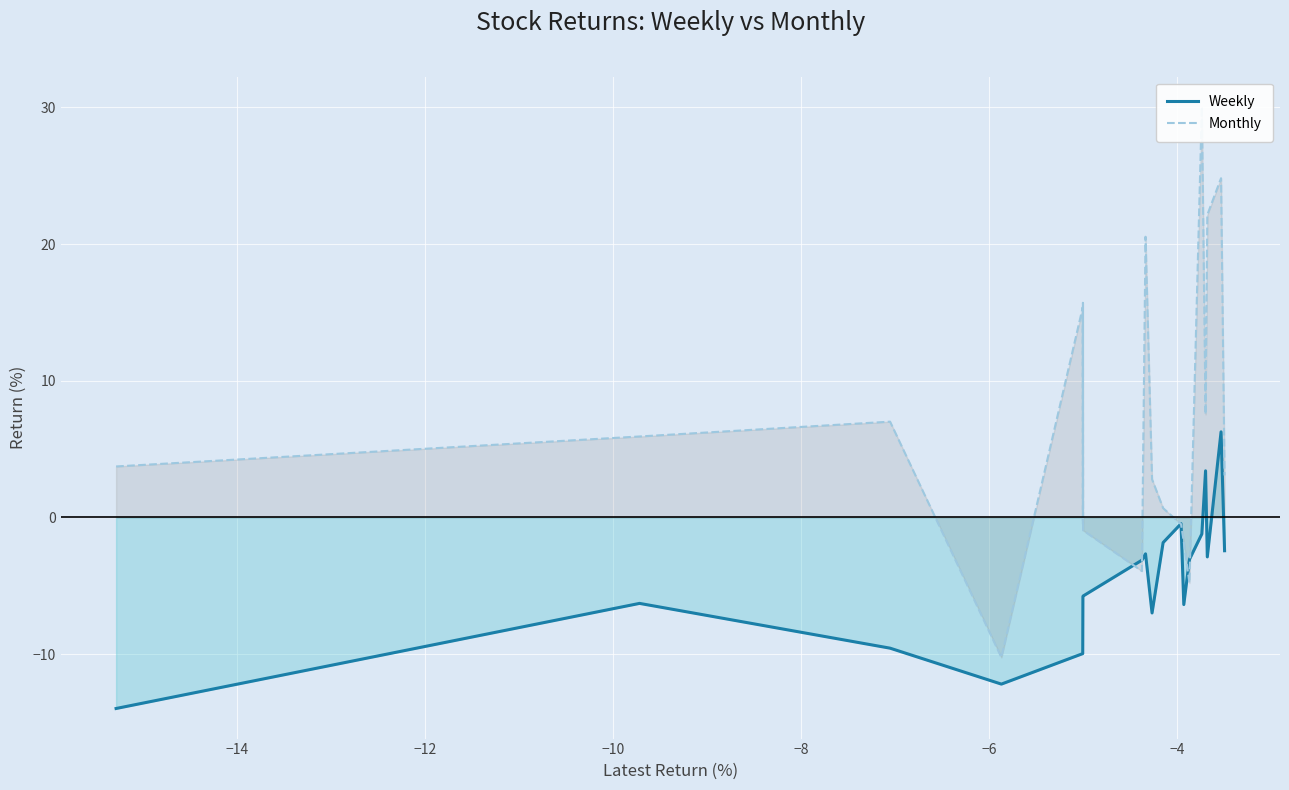

What is the maximum value for Weekly?

6.3